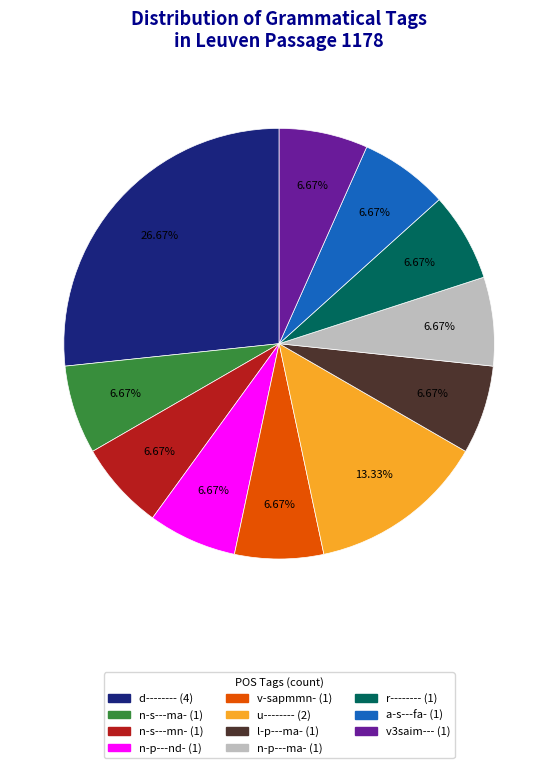

Does any single category account for the majority?

No